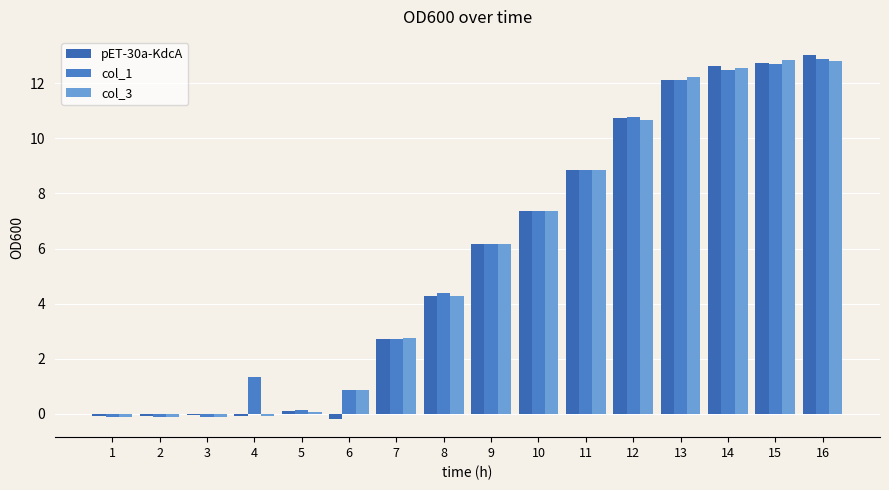

How many data points in col_1 are above 6?

8